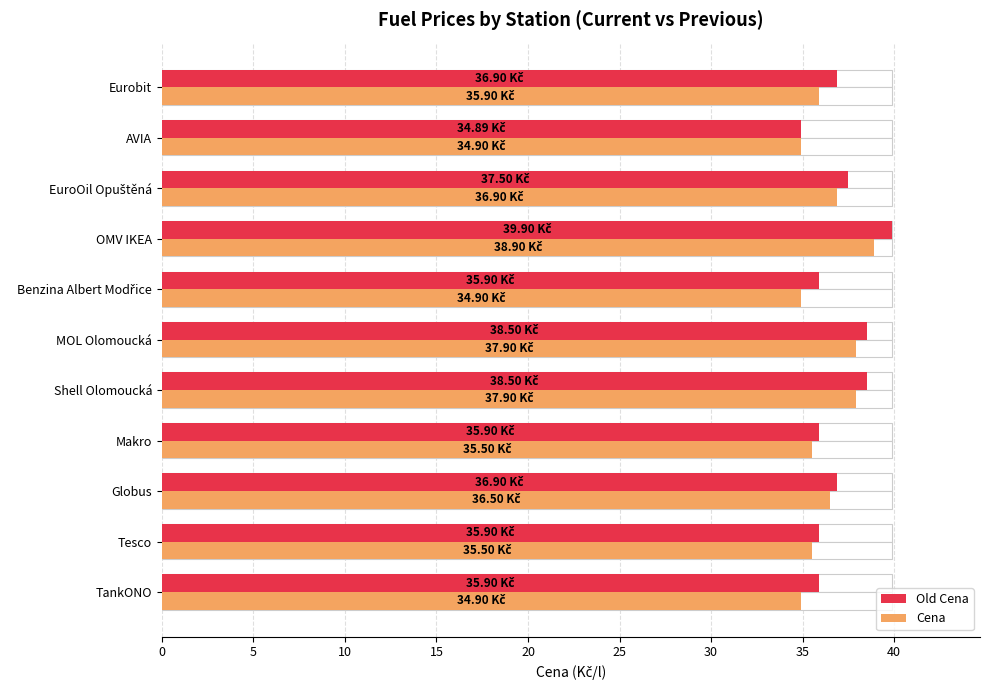

True or false: Old Cena has a value of 48.0 at Benzina Albert Modřice.

False